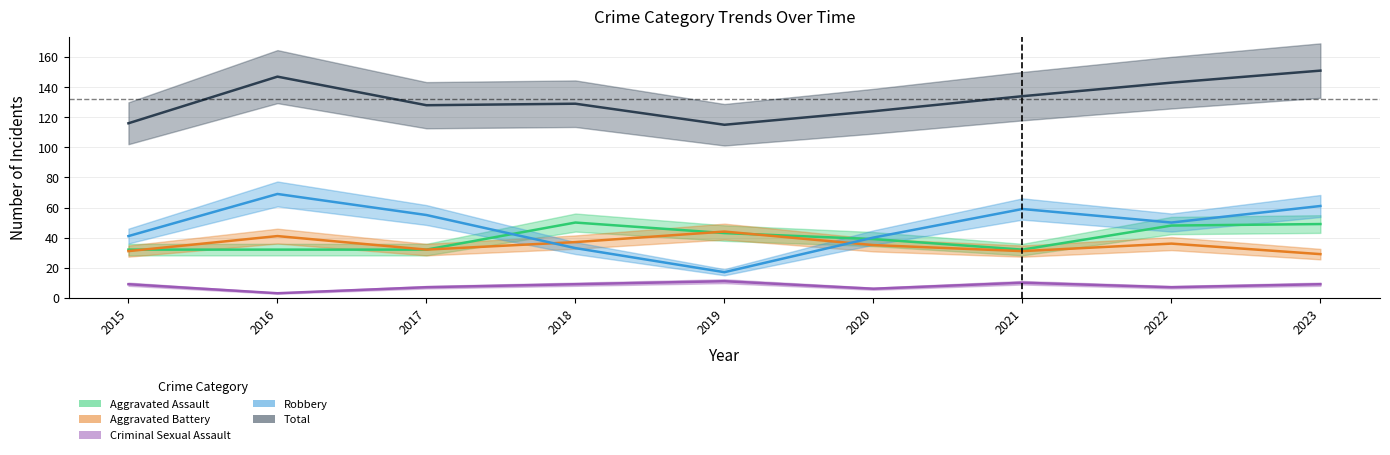

How many values in the Criminal Sexual Assault series exceed 9?

2